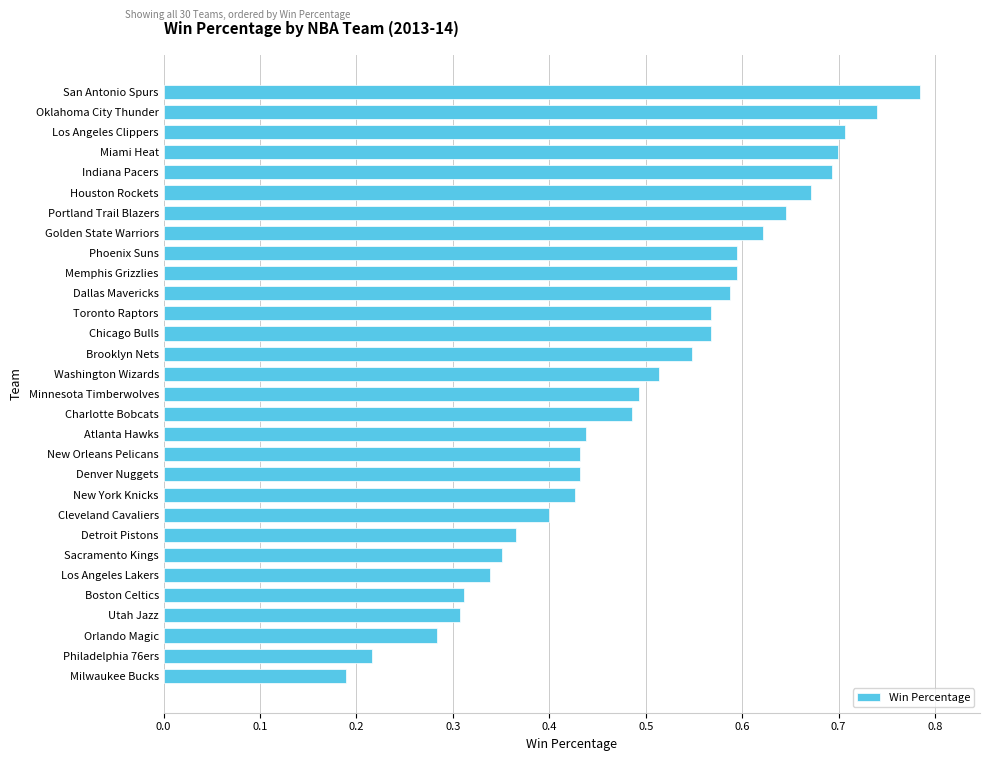

What is the sum of the values at Toronto Raptors and Indiana Pacers?

1.3